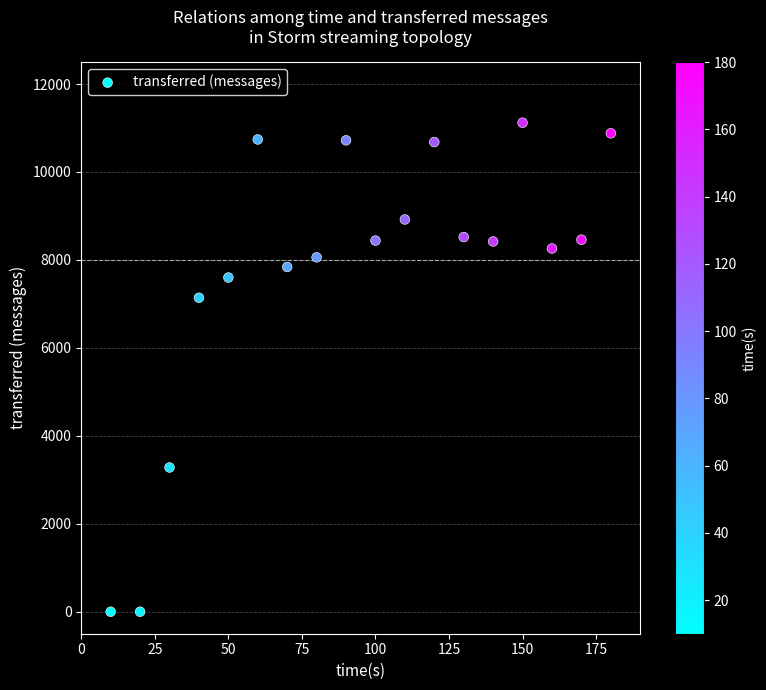

What is the range of X values (max minus min)?

170